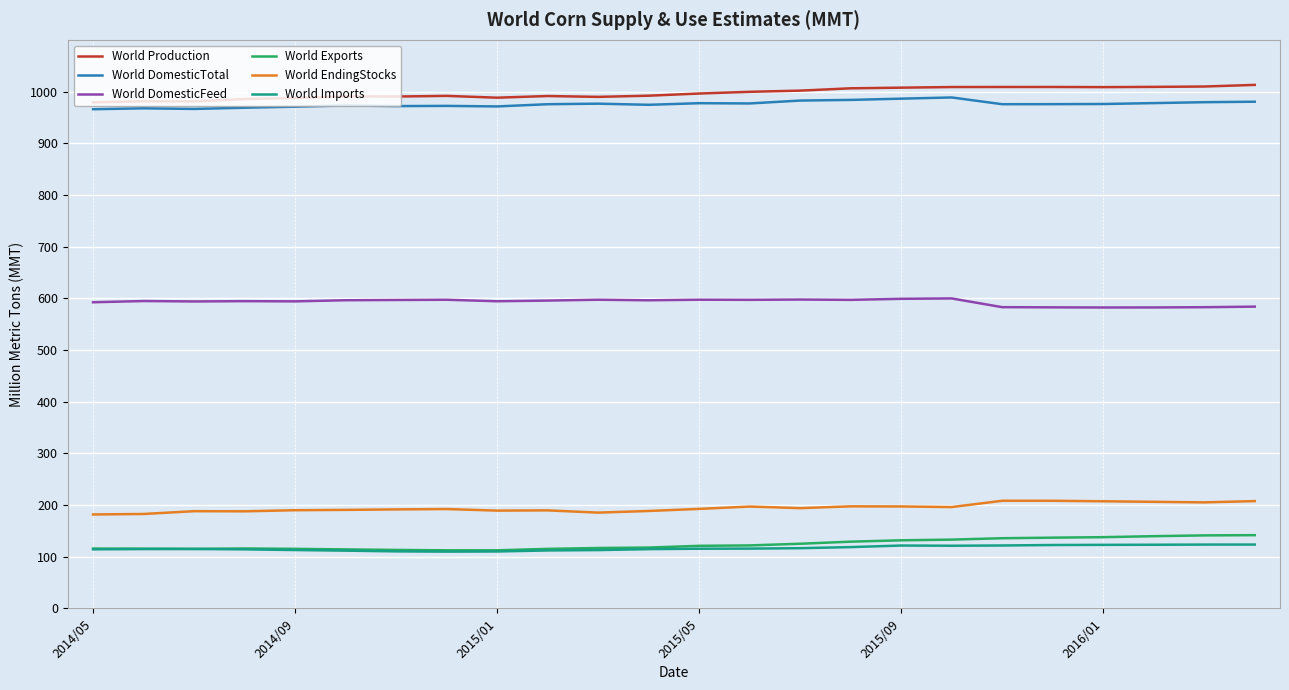

In World EndingStocks, how many points are lower than both neighbors (excluding endpoints)?

6